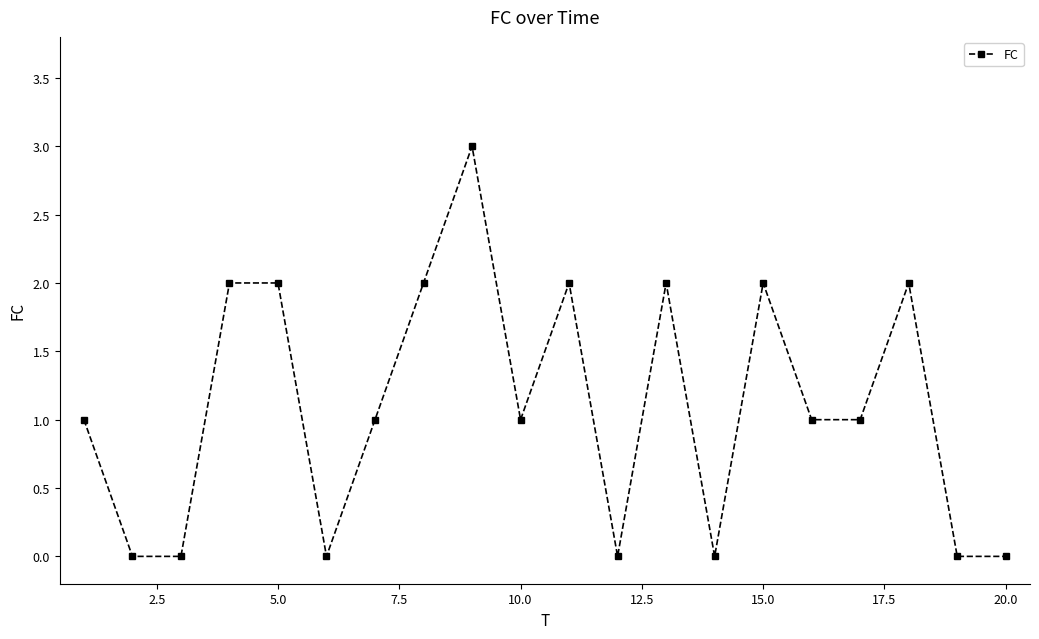

What is the value of the 18th point from the left?

2